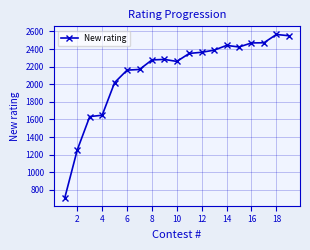

What is the average value?

2128